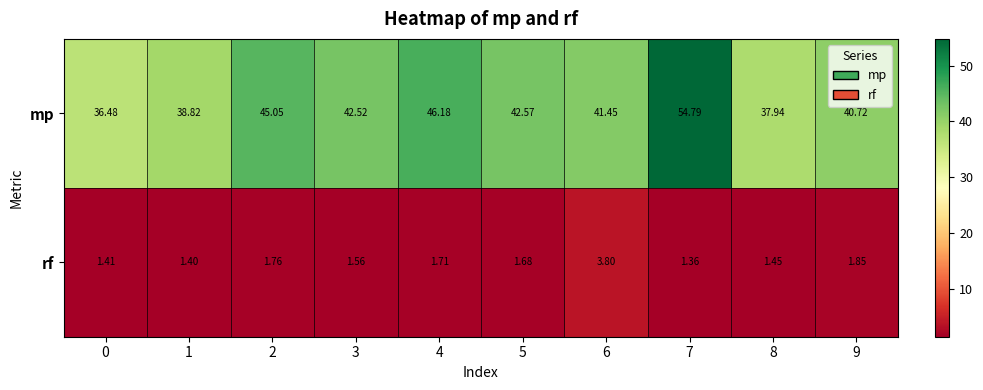

Rank the series by their average value, from highest to lowest.

mp, rf